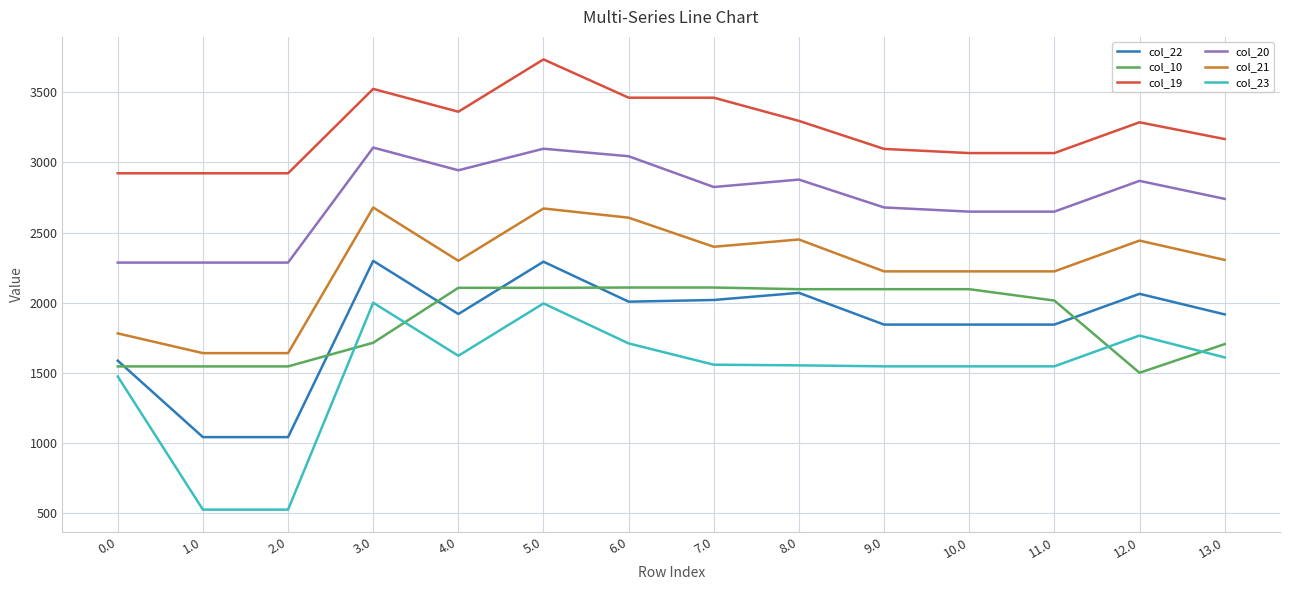

Between 0.0 and 3.0, which series saw the biggest shift?

col_21